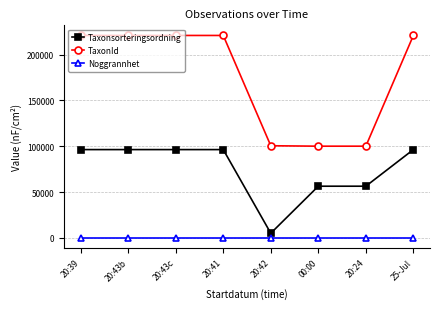

True or false: Noggrannhet and Taxonsorteringsordning intersect in this chart.

False